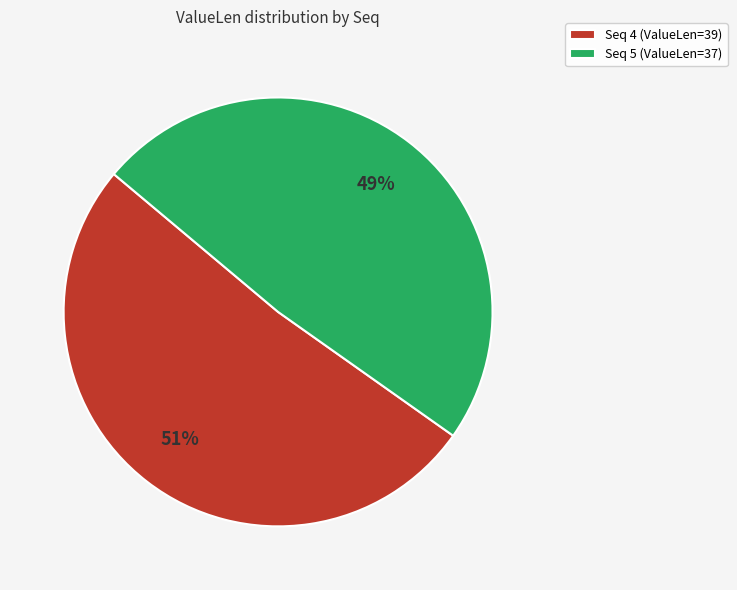

True or false: Seq 5 (ValueLen=37) accounts for 41% of the total.

False